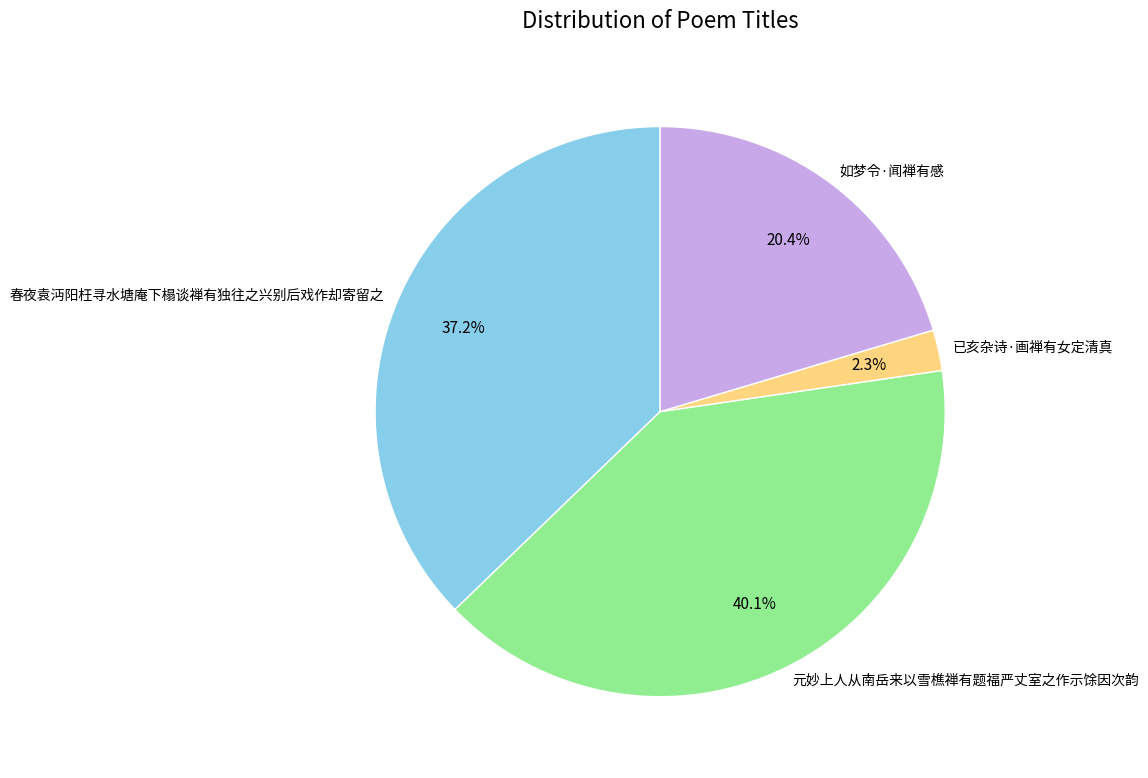

Does 如梦令·闻禅有感 represent more than half of the total?

No